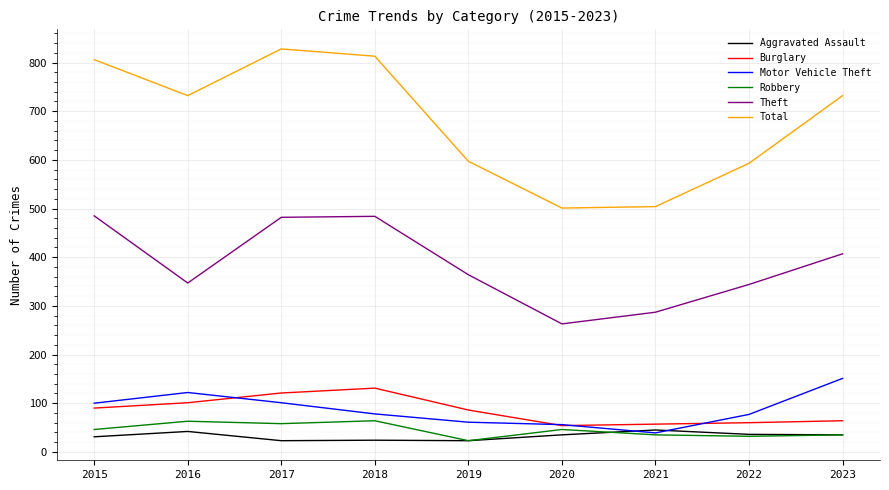

At how many categories does at least one series exceed 791?

3